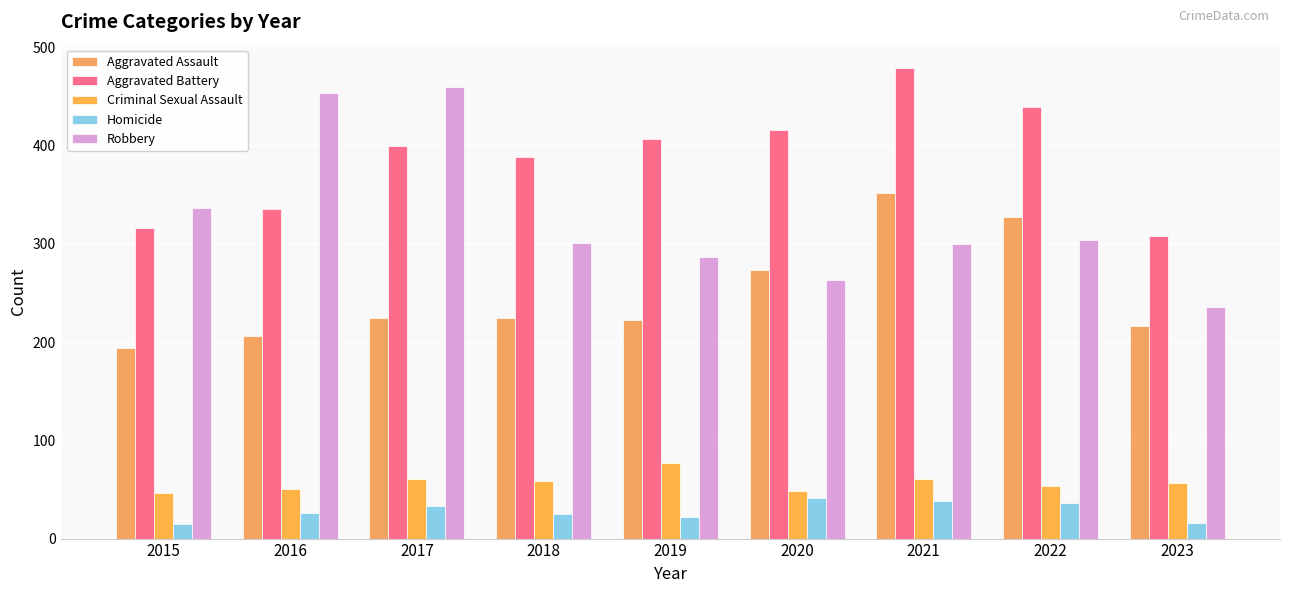

Is it true that Criminal Sexual Assault equals 16 at 2020?

False